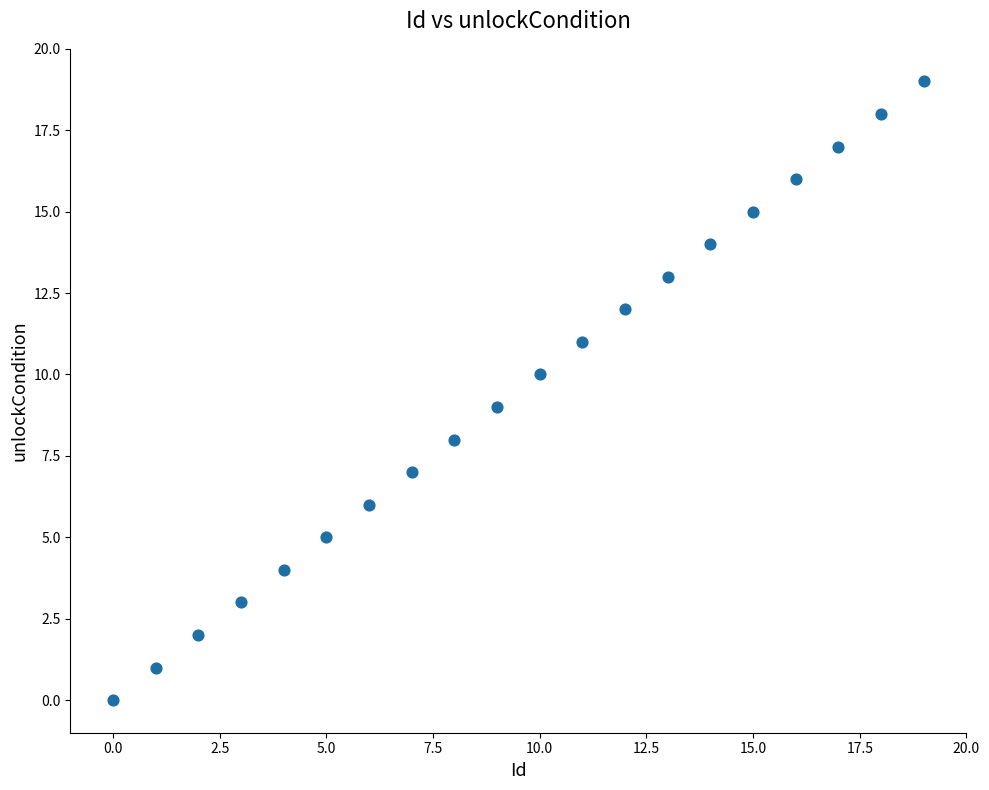

How many points are shown in the scatter plot?

20